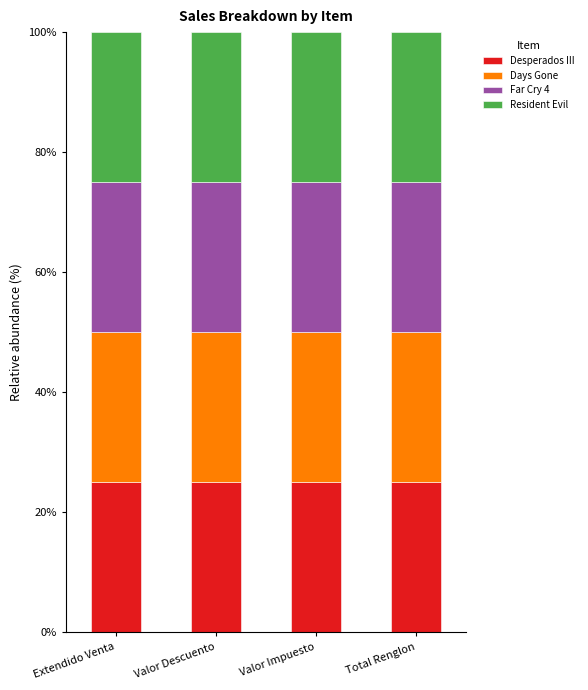

At how many categories does at least one series exceed 204?

2